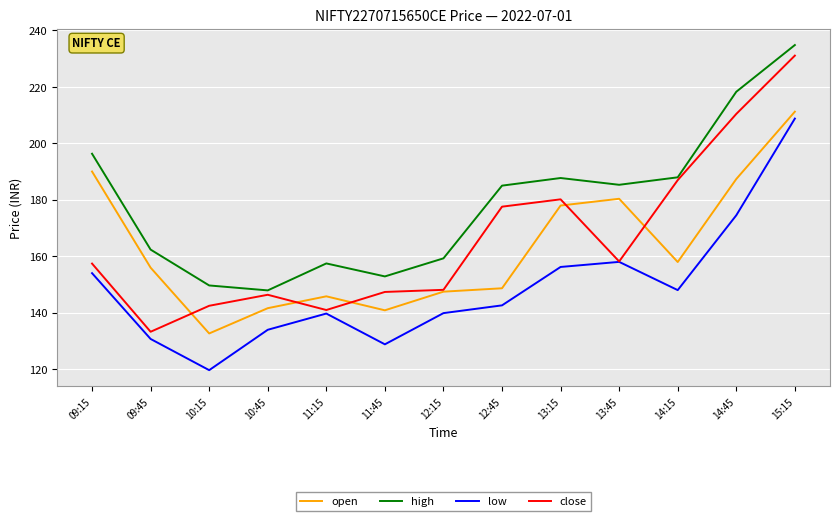

What position from the right is 14:15?

3